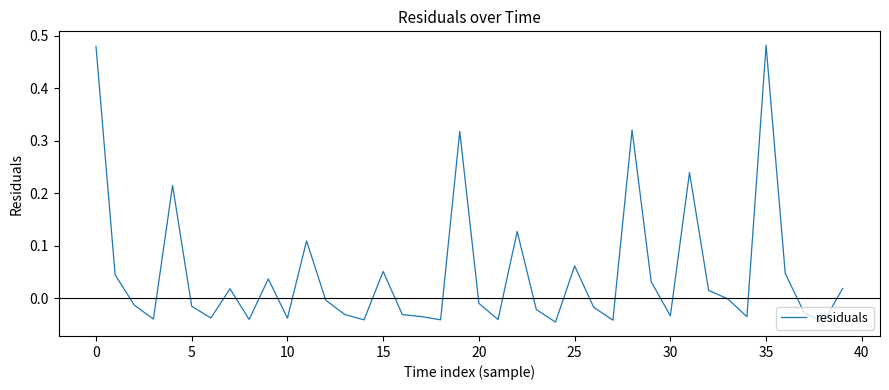

What is the sum of all values?

1.9